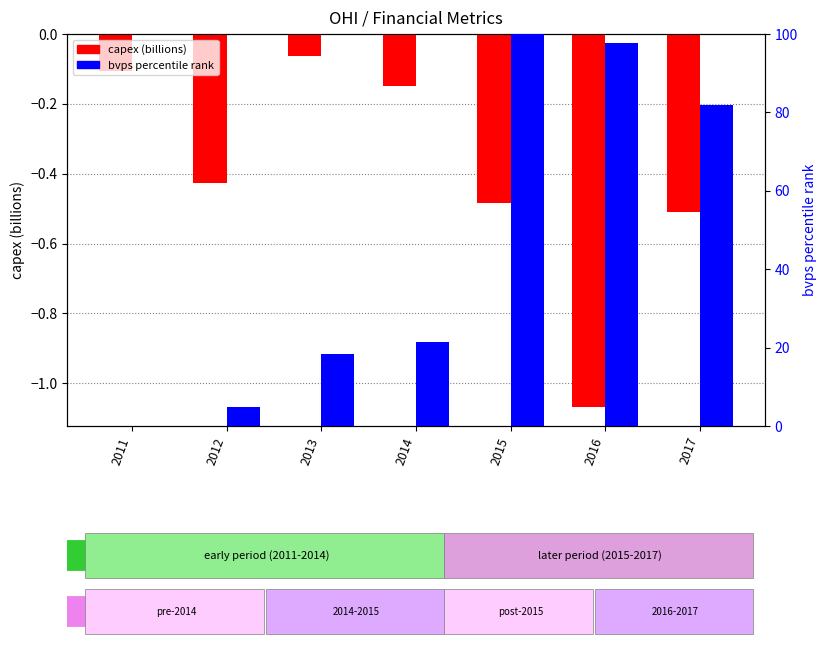

What is the maximum value for bvps percentile rank?

100.0